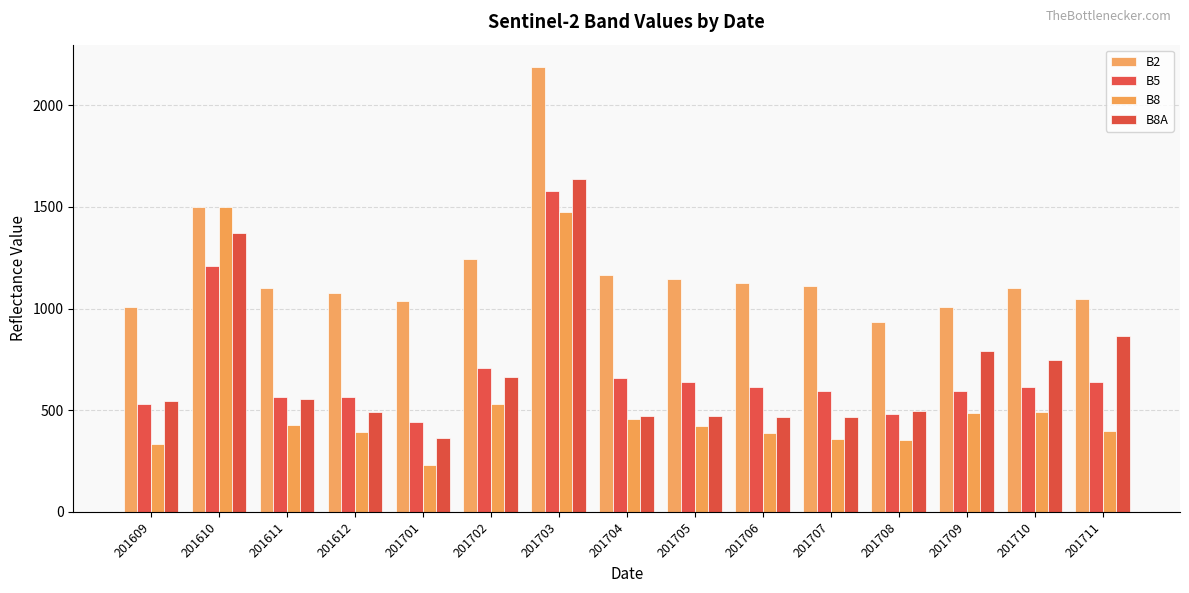

Are the bars grouped side by side (vs. stacked)?

Yes